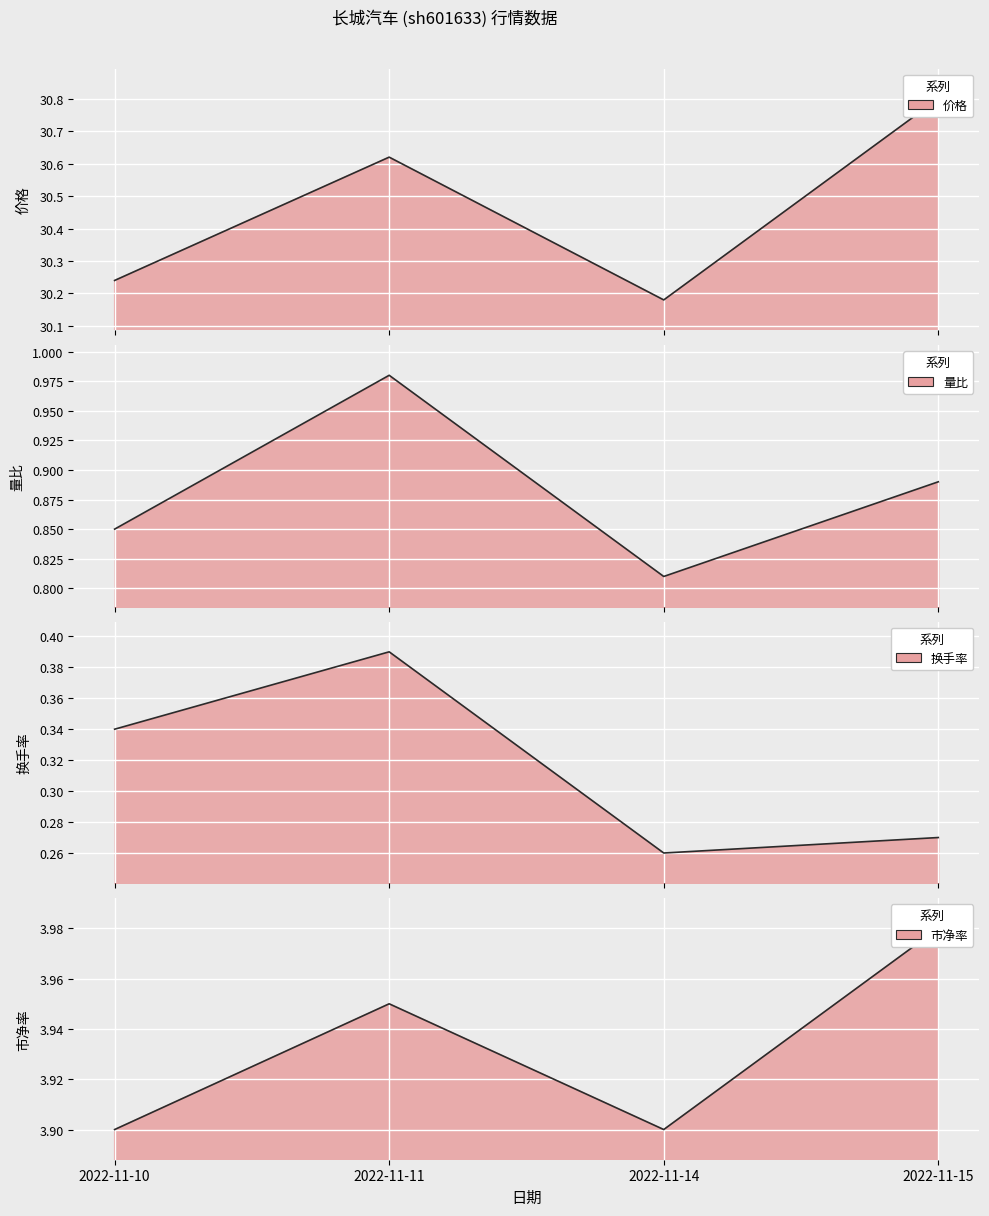

What is the difference between the highest and lowest values at 2022-11-11?

30.2